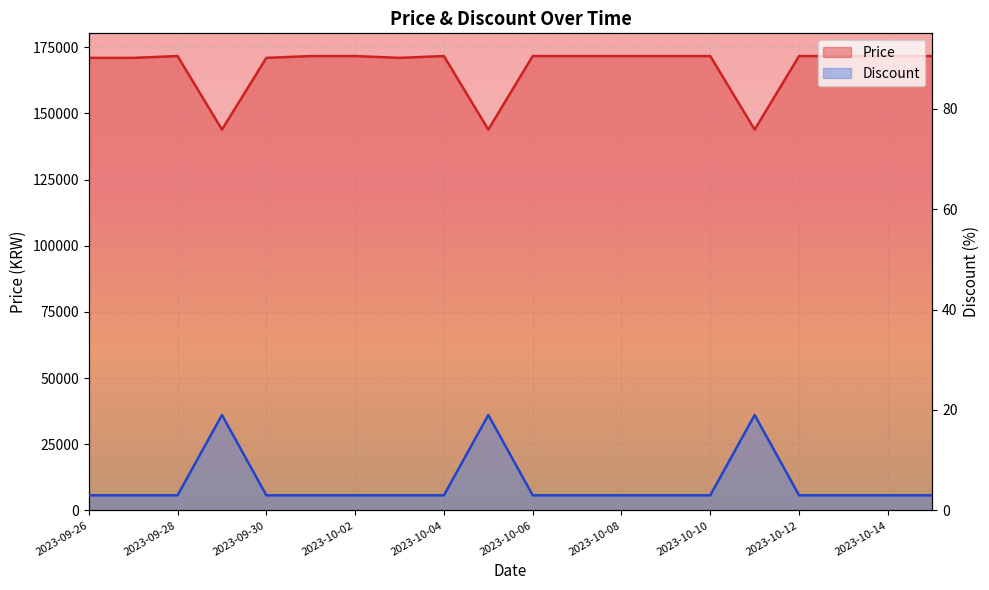

True or false: Price and Discount cross at least once.

False